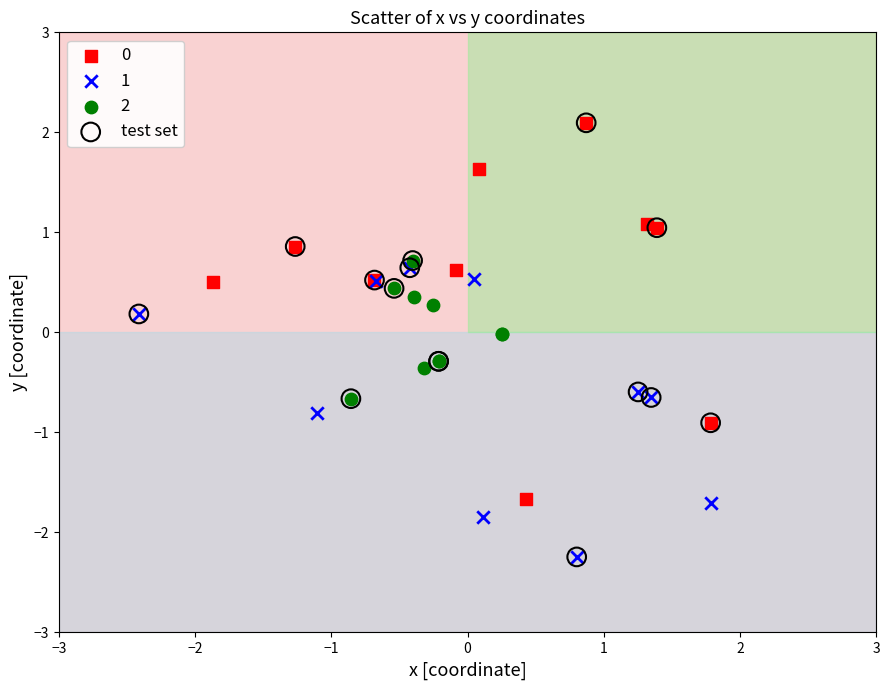

Which series has the largest Y range (max minus min)?

test set